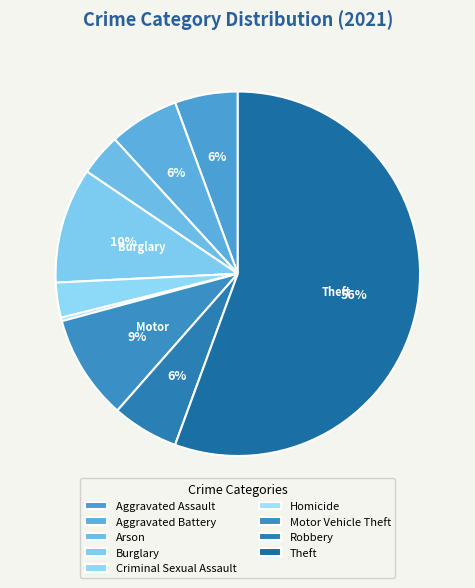

Rank the categories by value from lowest to highest.

Homicide, Criminal Sexual Assault, Arson, Aggravated Assault, Robbery, Aggravated Battery, Motor Vehicle Theft, Burglary, Theft